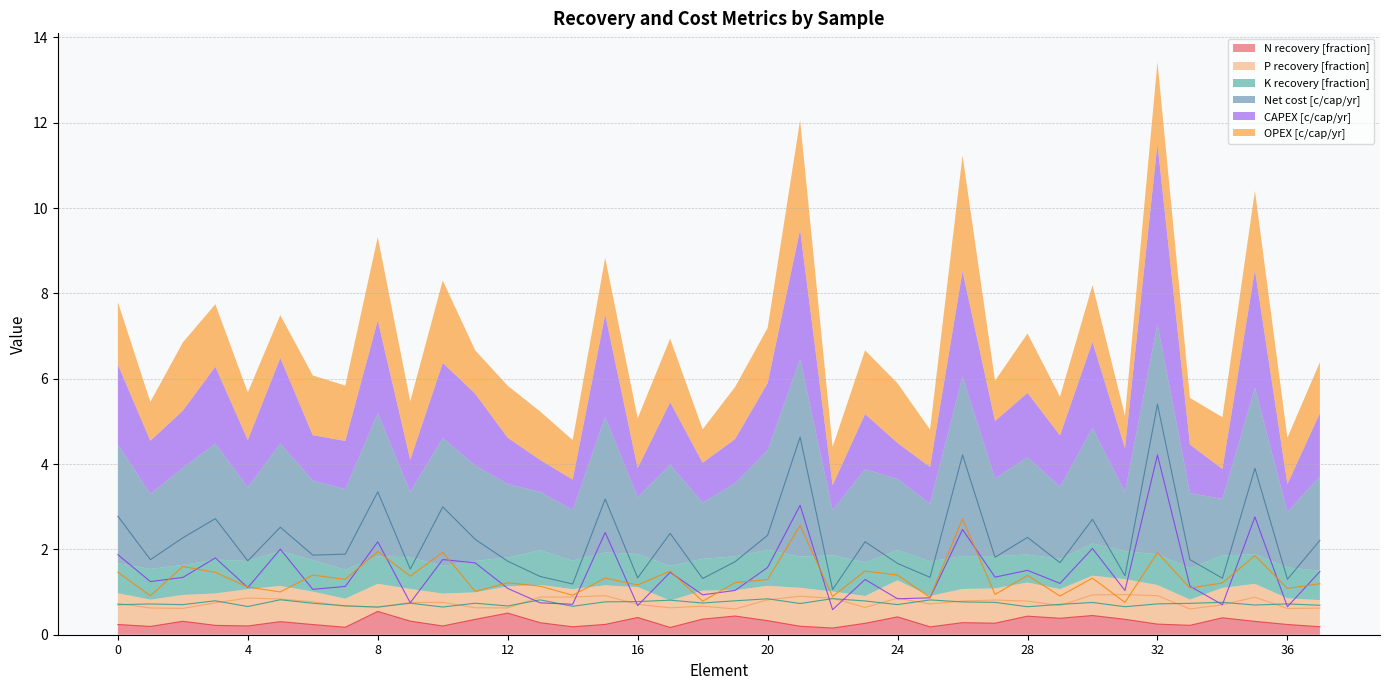

Is it true that CAPEX [c/cap/yr] equals 0.6 at 33?

False